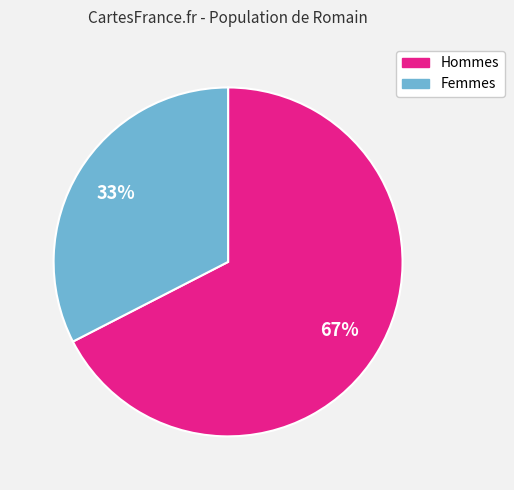

Does any single category account for the majority?

Yes